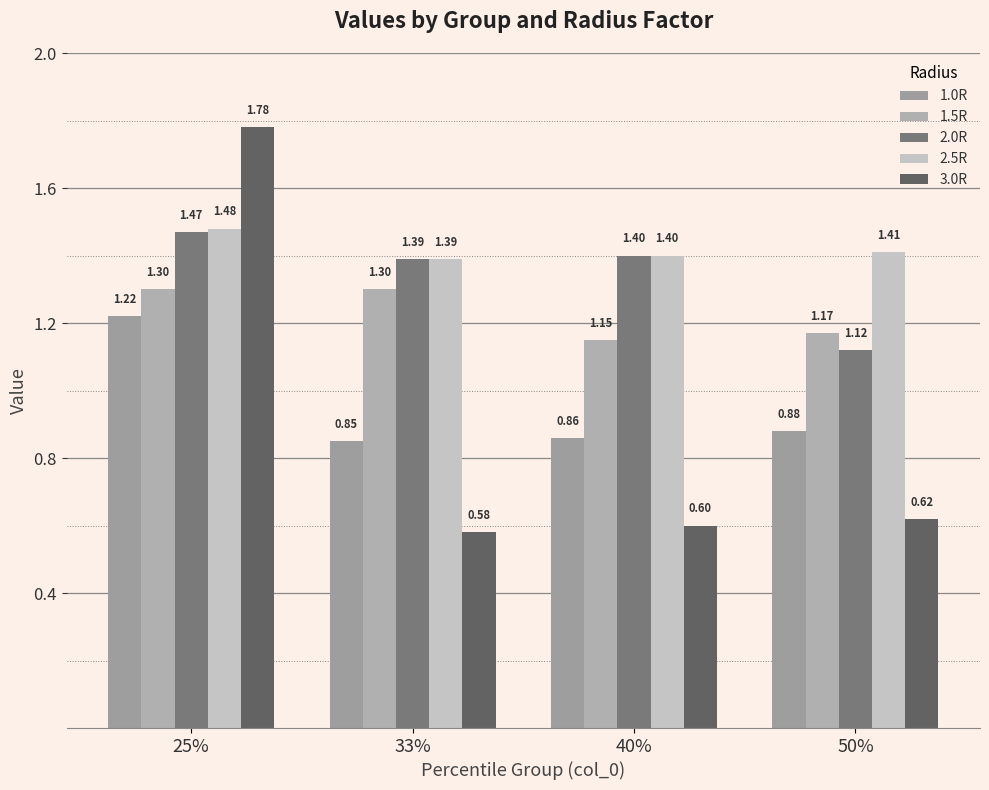

What is the minimum value shown in the chart?

0.6